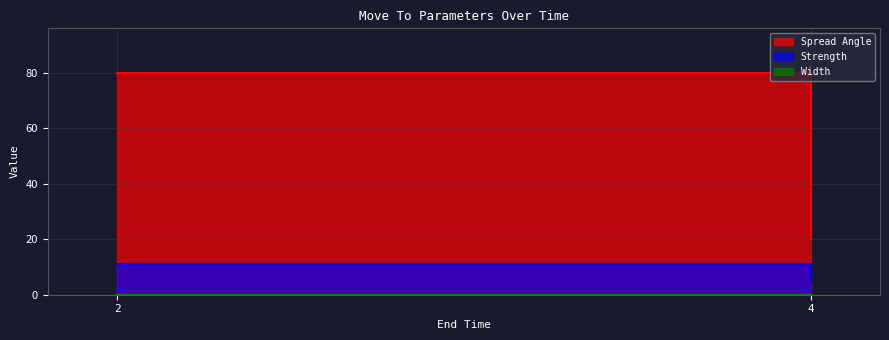

Which series has the largest range (max minus min)?

Spread Angle